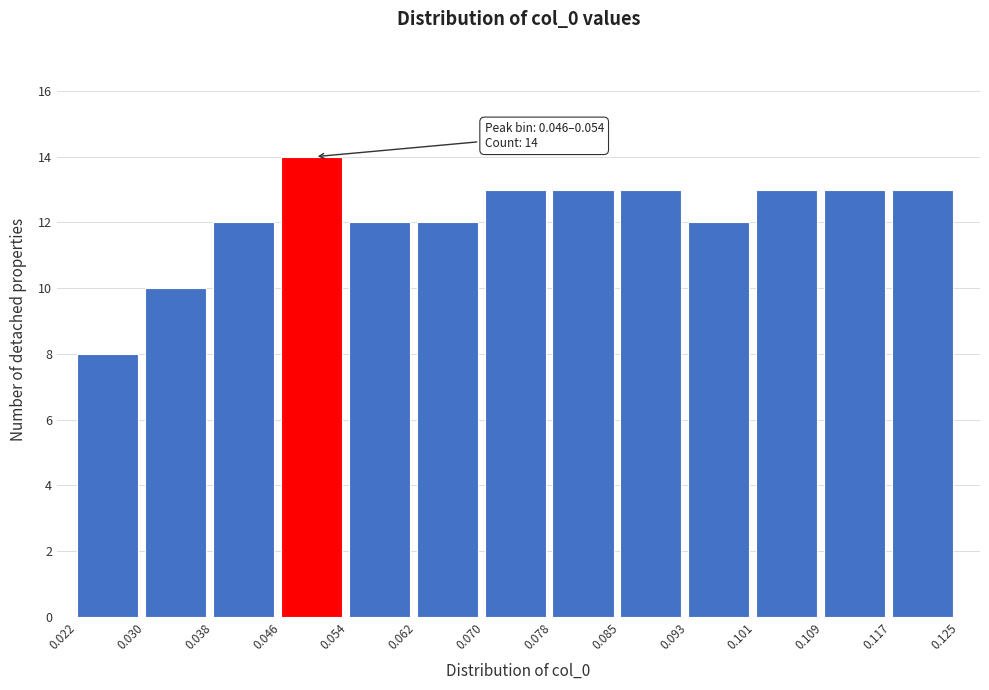

Over which range of the x-axis is the bar tallest?

0.046 to 0.054